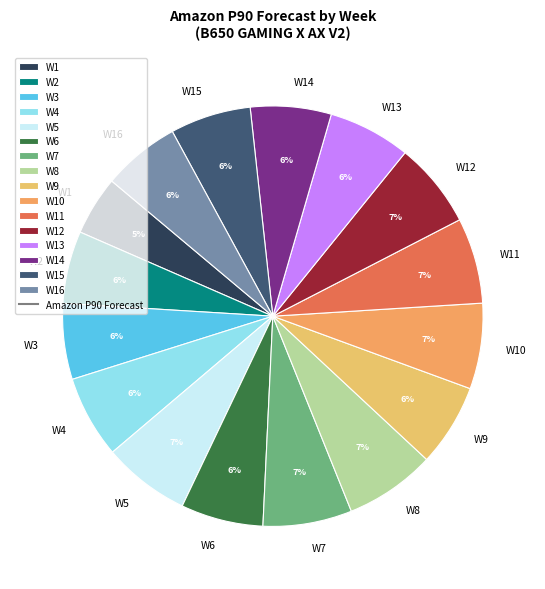

What is the smallest slice in the pie chart?

W1